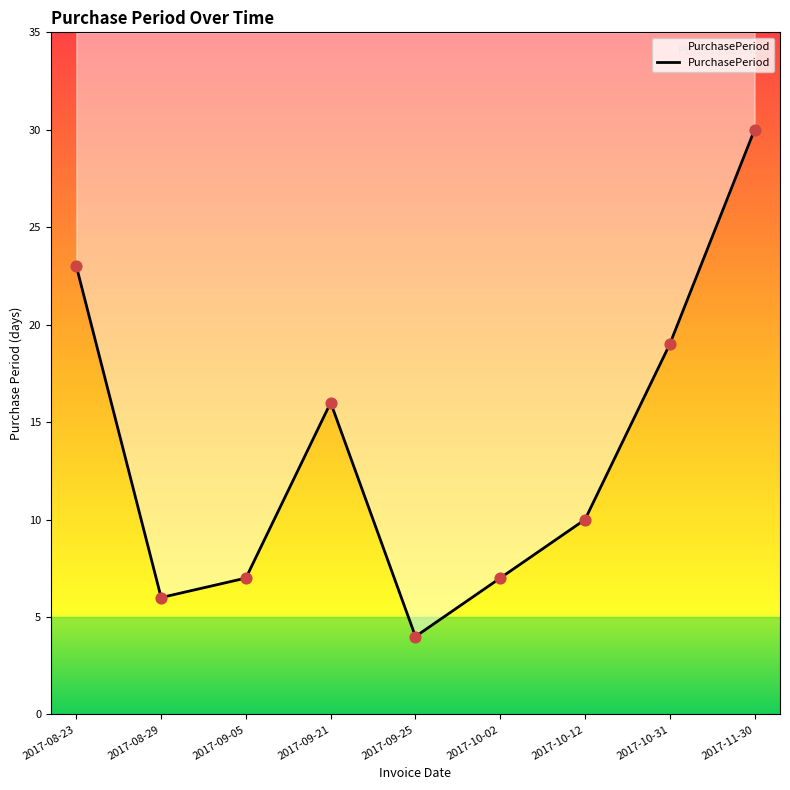

What is the change in value from 2017-08-23 to 2017-09-21?

-7